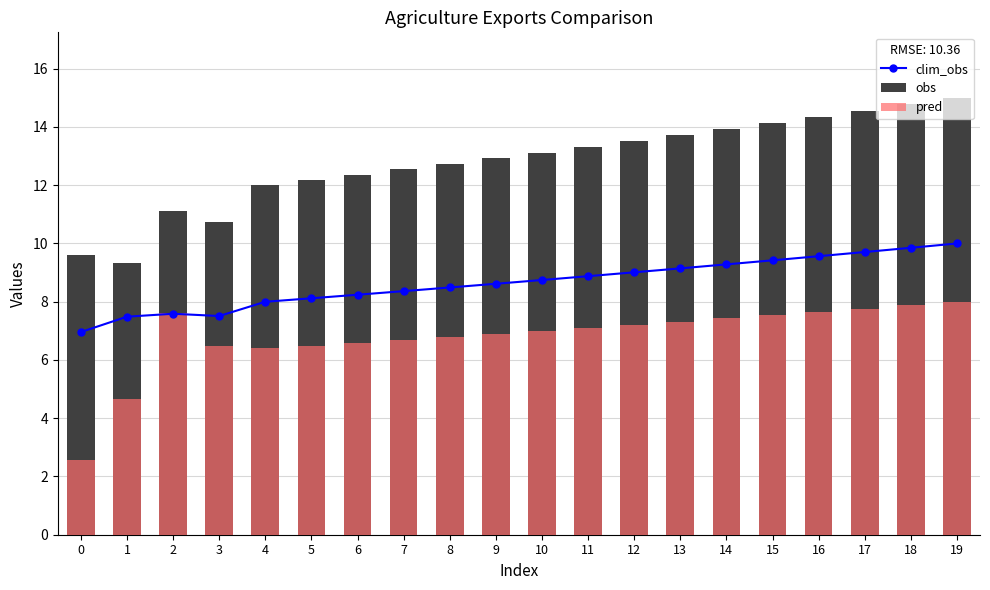

List the series in order of their peak value, highest first.

obs, clim_obs, pred